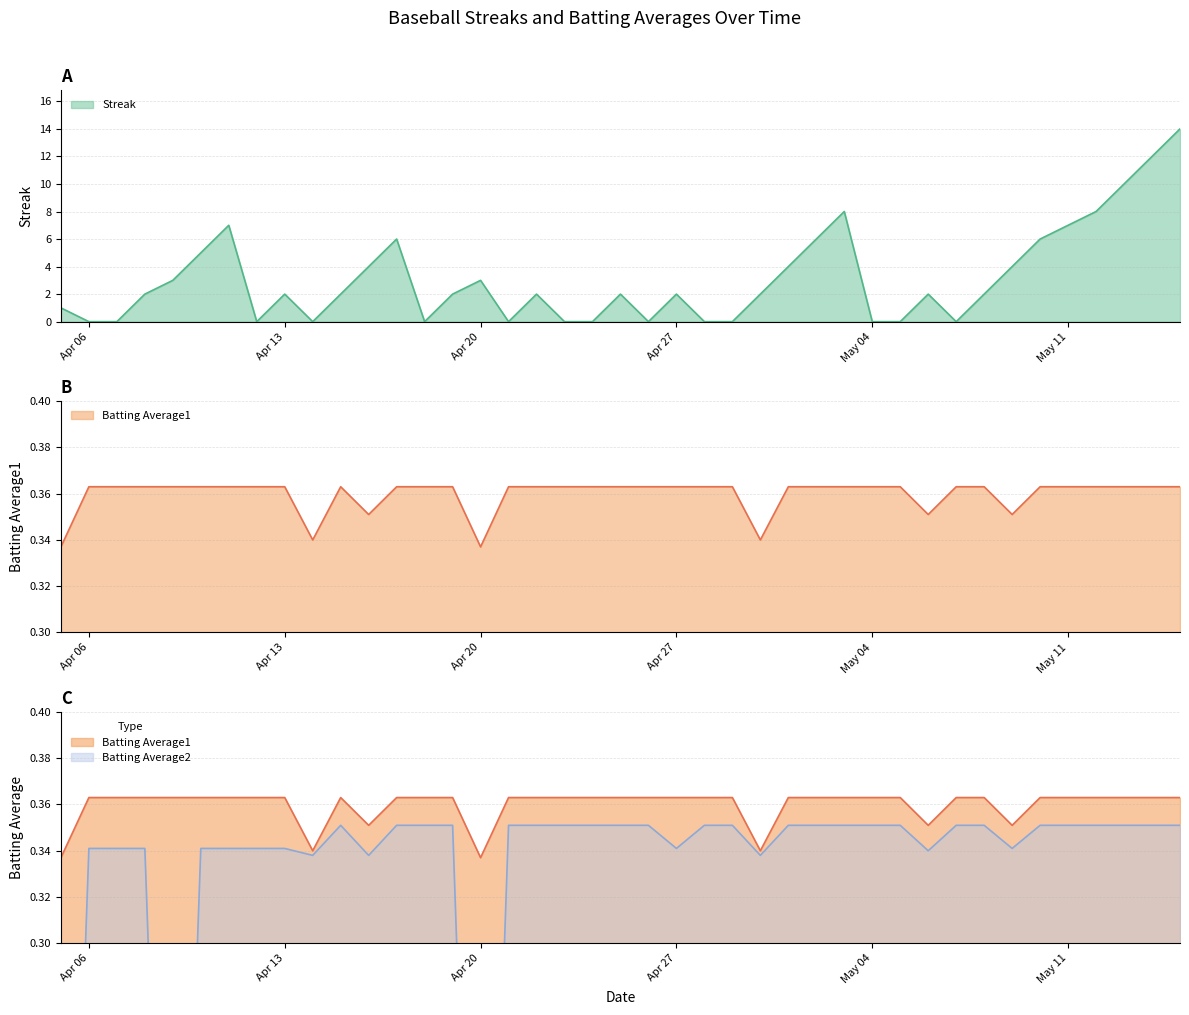

After their last crossing, which series has the higher values: Streak or Batting Average2?

Streak